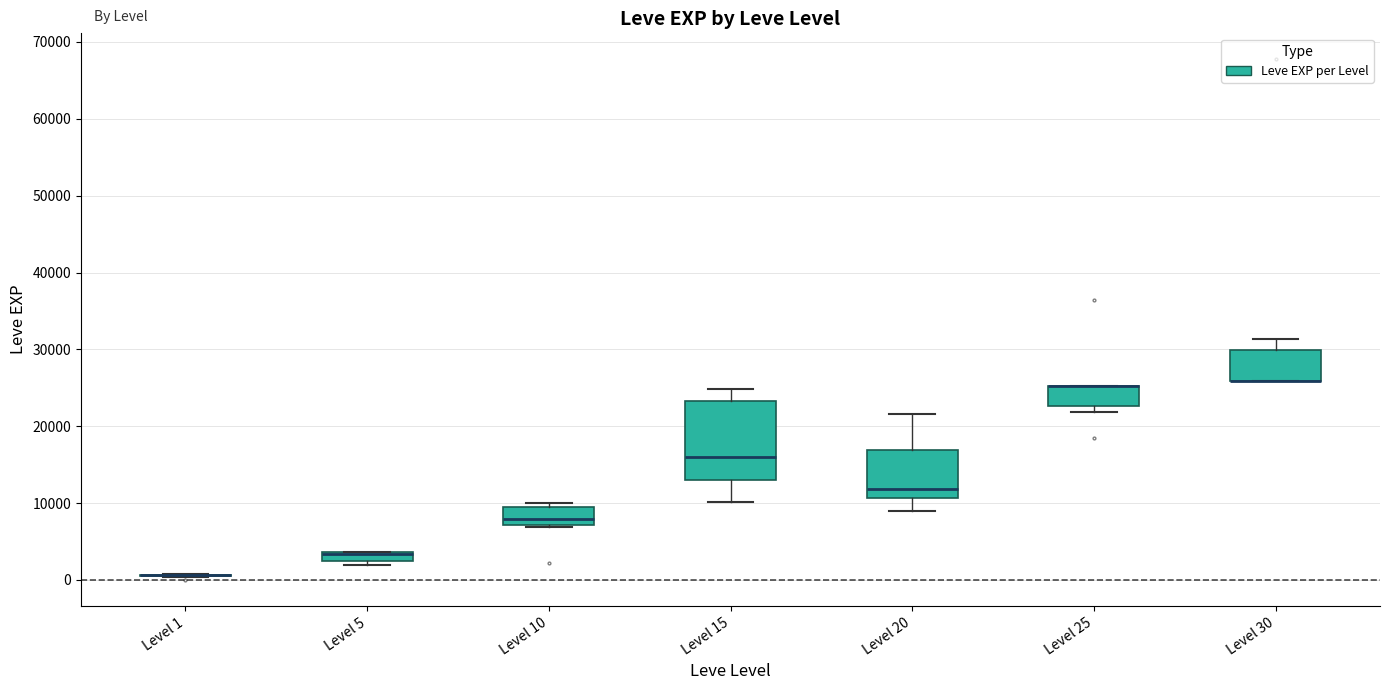

Comparing the boxes themselves (not the whiskers), which one is the tallest?

Level 15